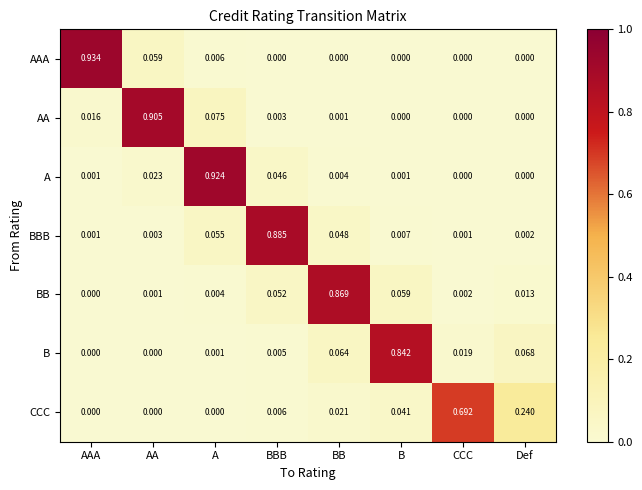

Which category has the highest value across all series?

AAA